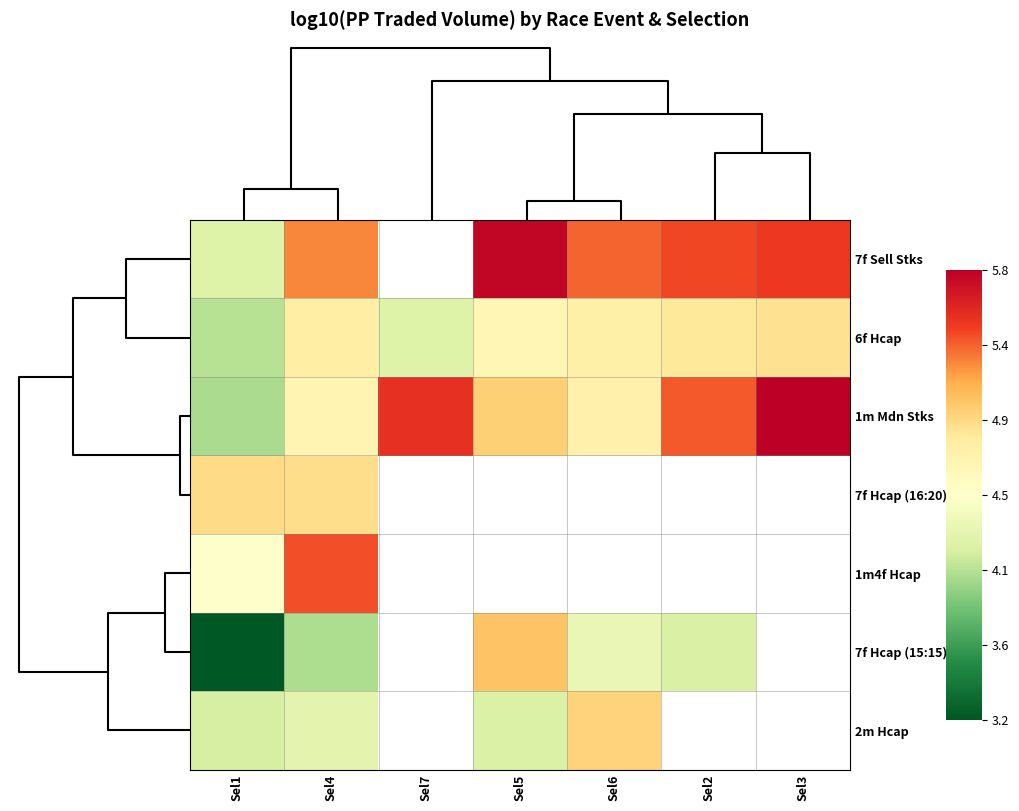

The 6f Hcap series shows 4.8 at Sel2. True or false?

True